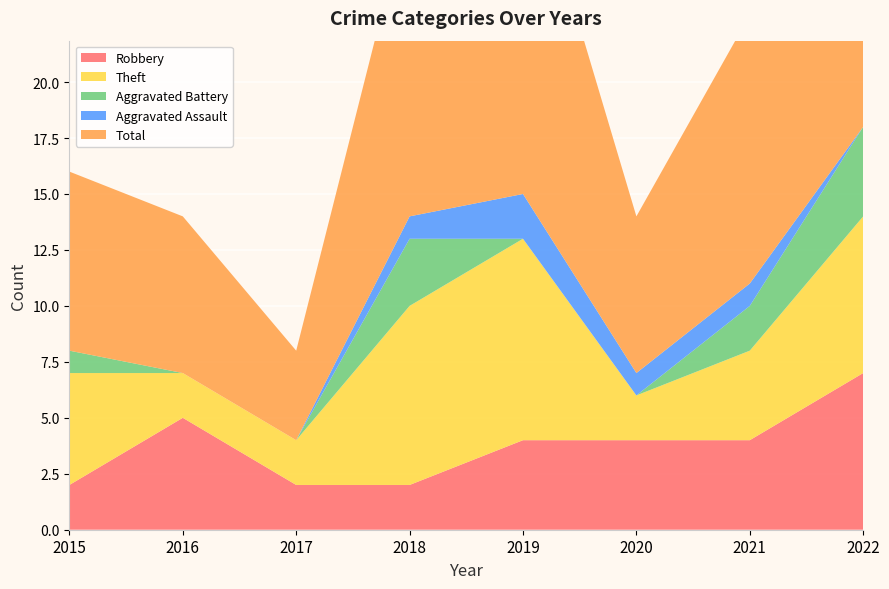

Reading left to right, transcribe all the data shown in this chart.

Robbery: 2	5	2	2	4	4	4	7
Theft: 5	2	2	8	9	2	4	7
Aggravated Battery: 1	0	0	3	0	0	2	4
Aggravated Assault: 0	0	0	1	2	1	1	0
Total: 8	7	4	14	16	7	12	19